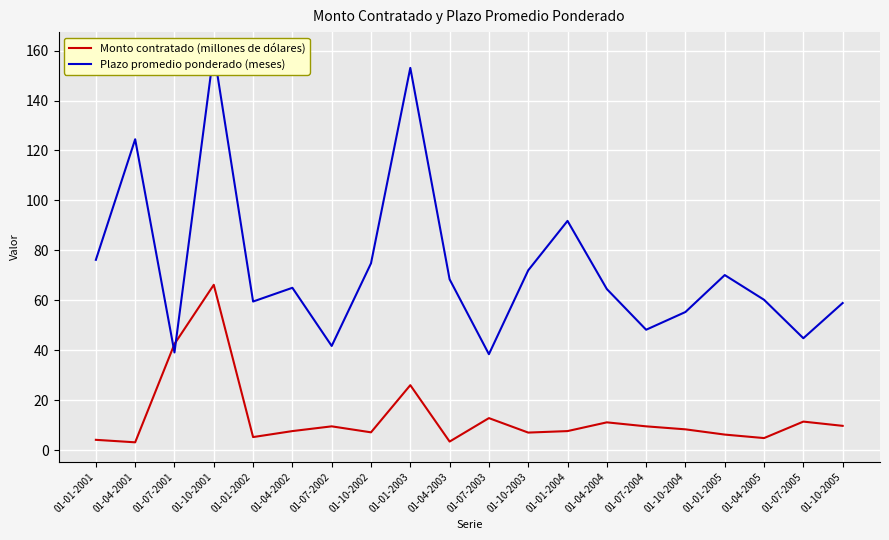

Where is the first local maximum for Monto contratado (millones de dólares)?

01-10-2001